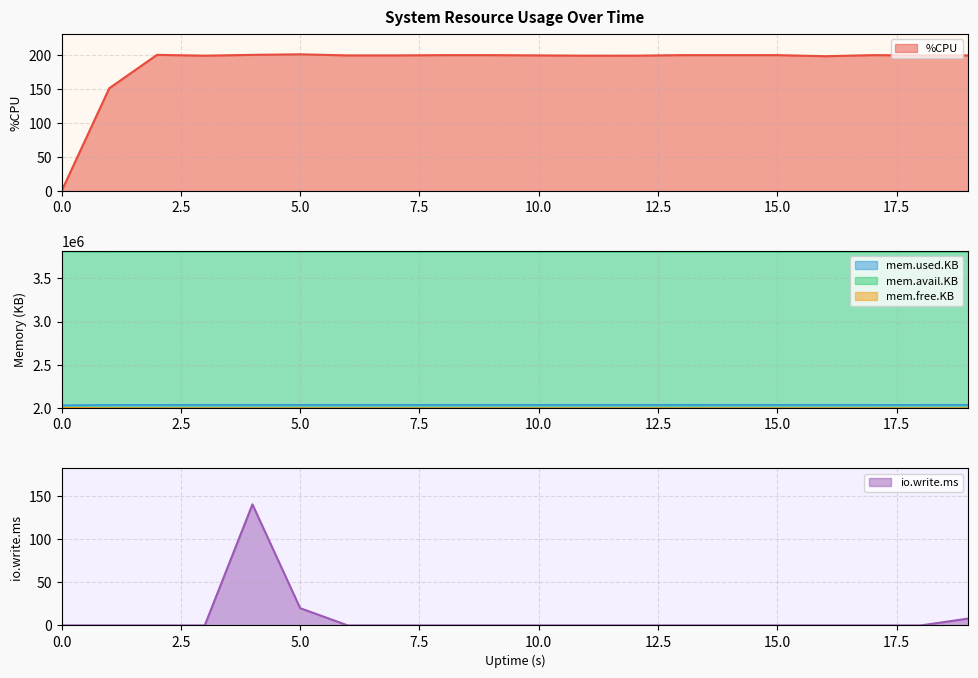

True or false: mem.used.KB has a value of 1328063.4 at 18.

False